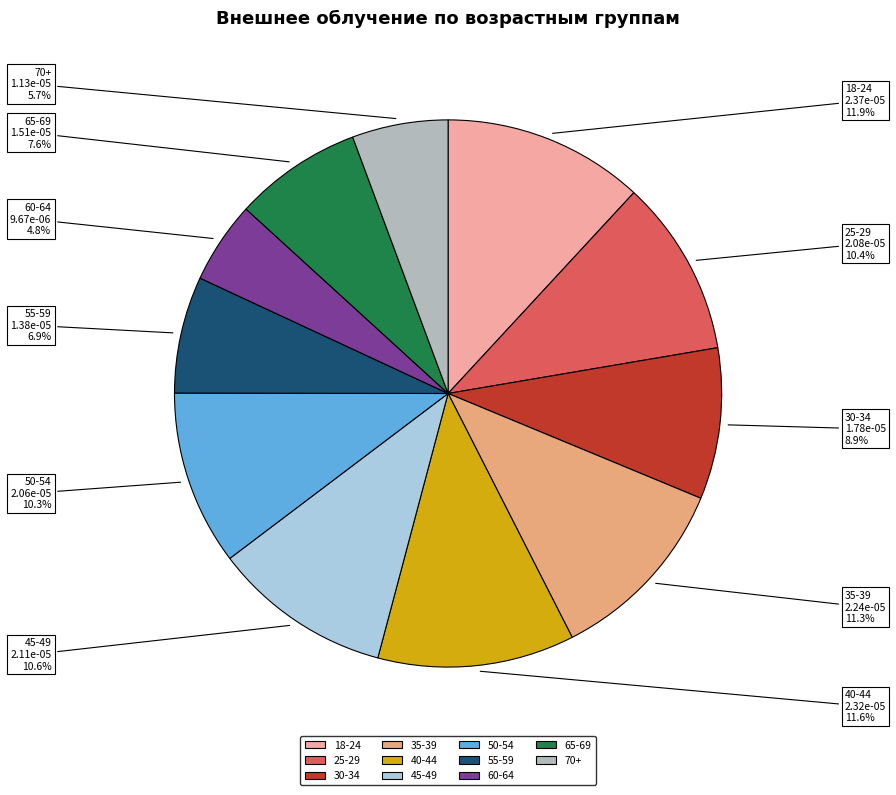

To the nearest percent, what portion does 40-44 represent?

12%